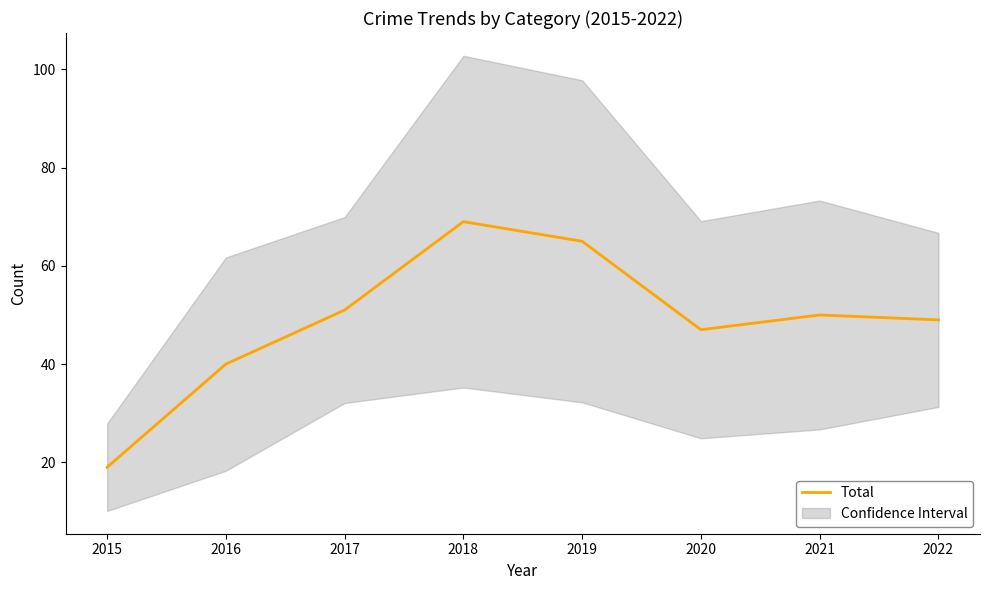

Where does the data first go above 50?

2017